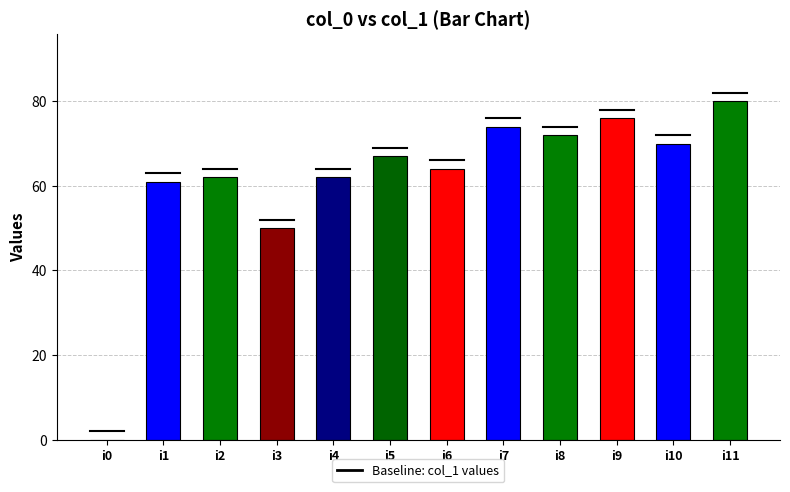

How many values are above zero?

11